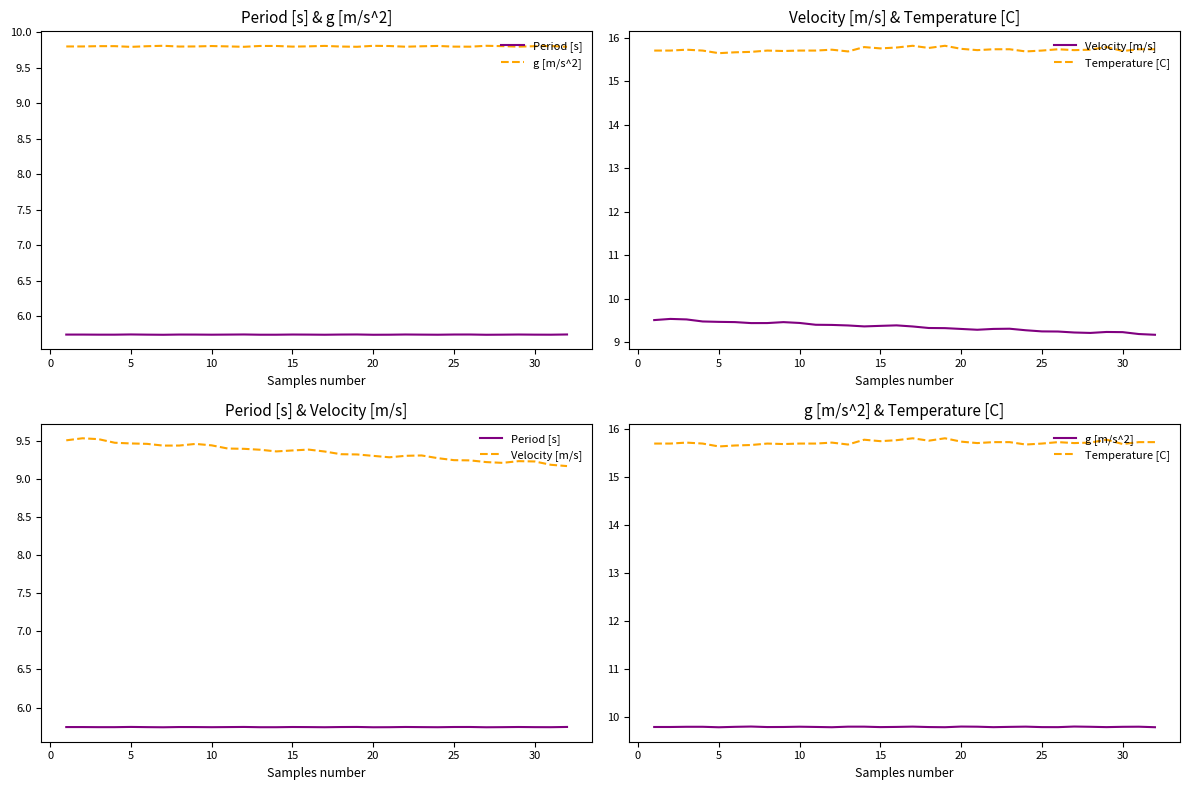

In Velocity [m/s], how many points are higher than both neighbors (excluding endpoints)?

5